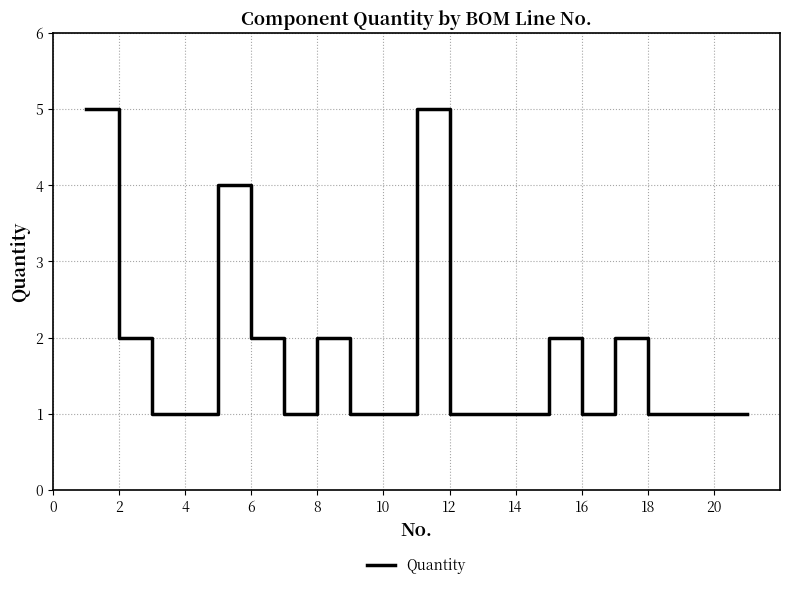

What is the maximum value shown in the chart?

5